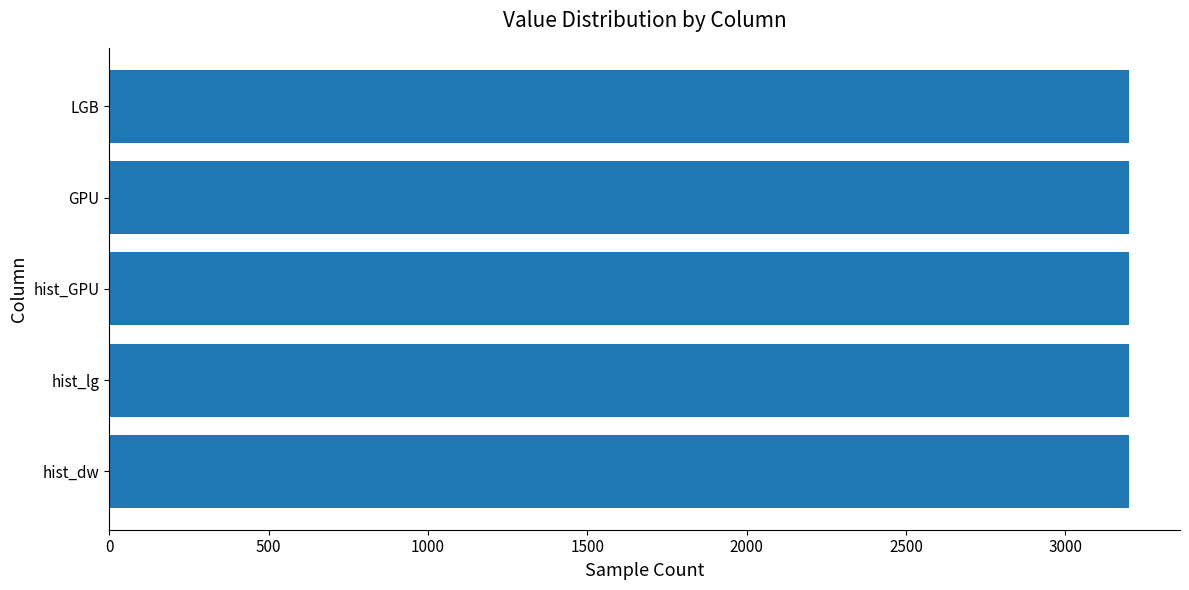

What is the greatest value displayed?

3200